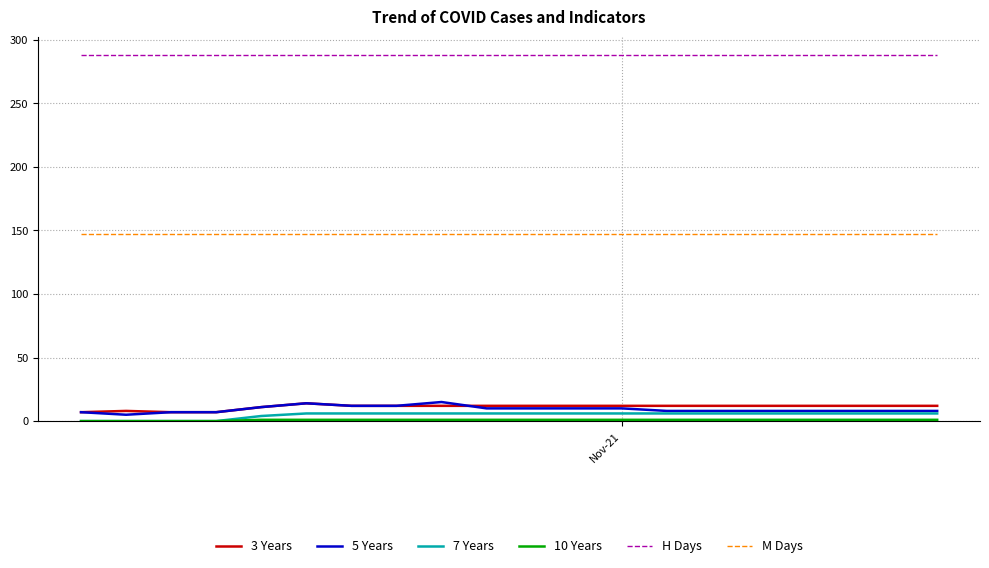

True or false: M Days and 7 Years cross at least once.

False